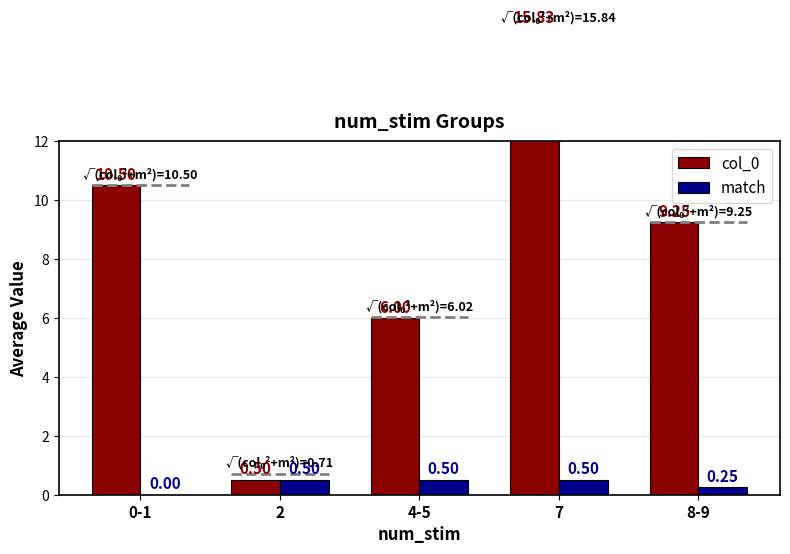

Between 2 and 8-9, which series saw the biggest shift?

col_0